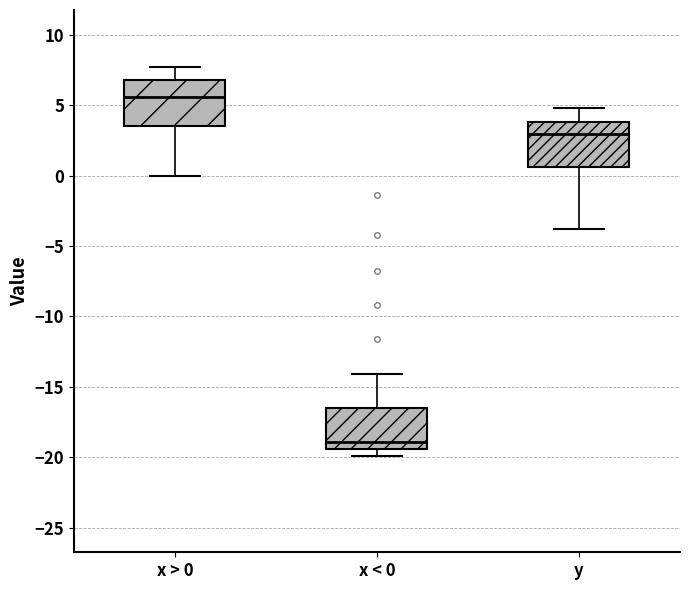

Reading left to right, read every box against the y-axis: the position of its median line, the range the box covers, and the ends of its whiskers. The values are not printed on the chart, so give them approximately, as read against the axis.

x > 0: median 5.5, box 3.5 to 7.0, whiskers 0.0 to 7.5
x < 0: median -19.0, box -19.5 to -16.5, whiskers -20.0 to -14.0
y: median 3.0, box 0.5 to 4.0, whiskers -4.0 to 5.0